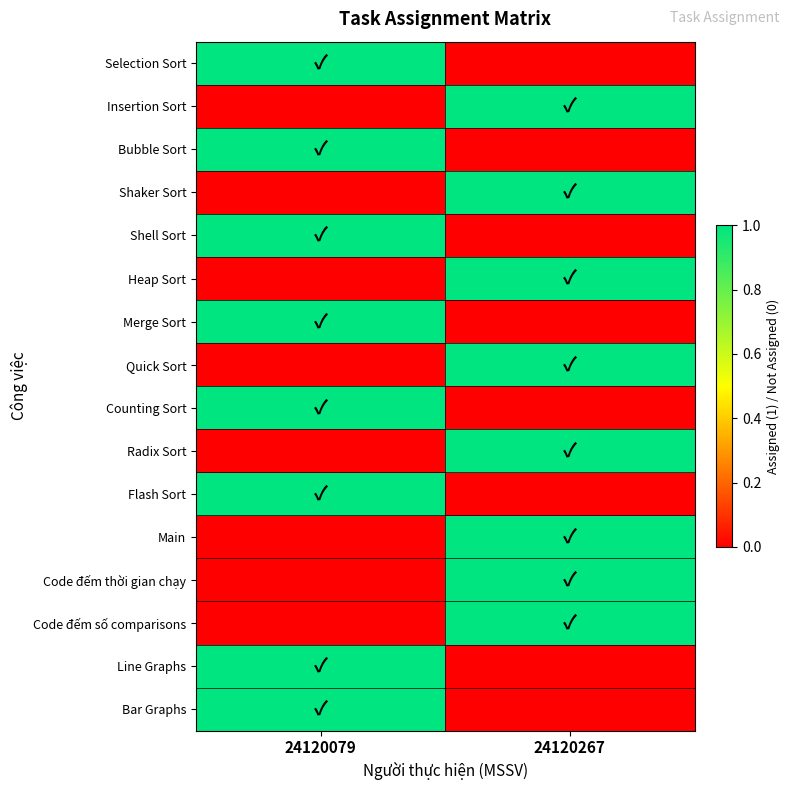

What is the difference between the highest and lowest values at 24120079?

1